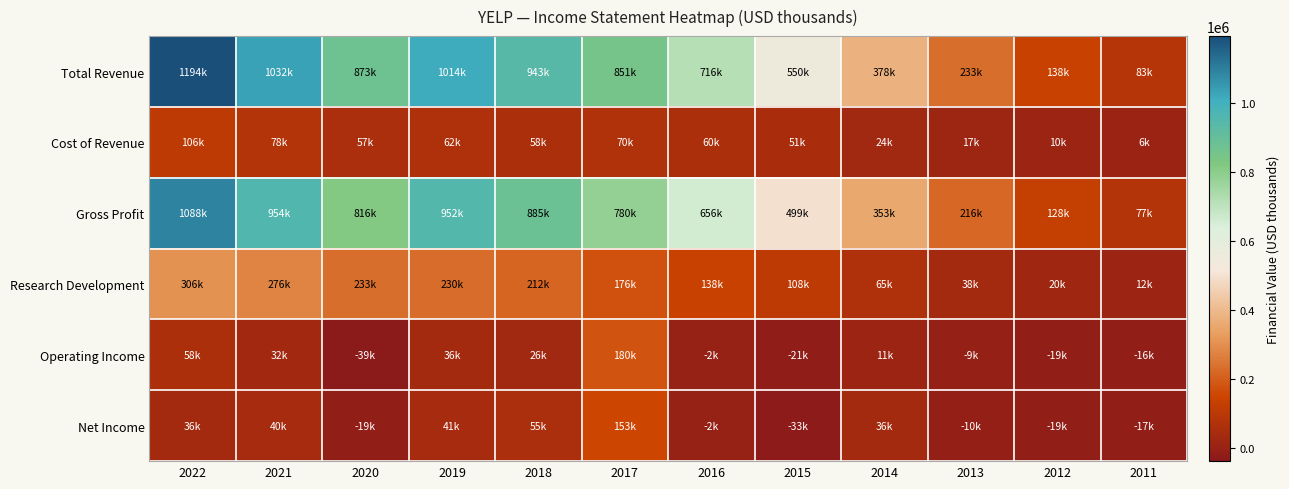

What is the minimum value shown in the chart?

-38800